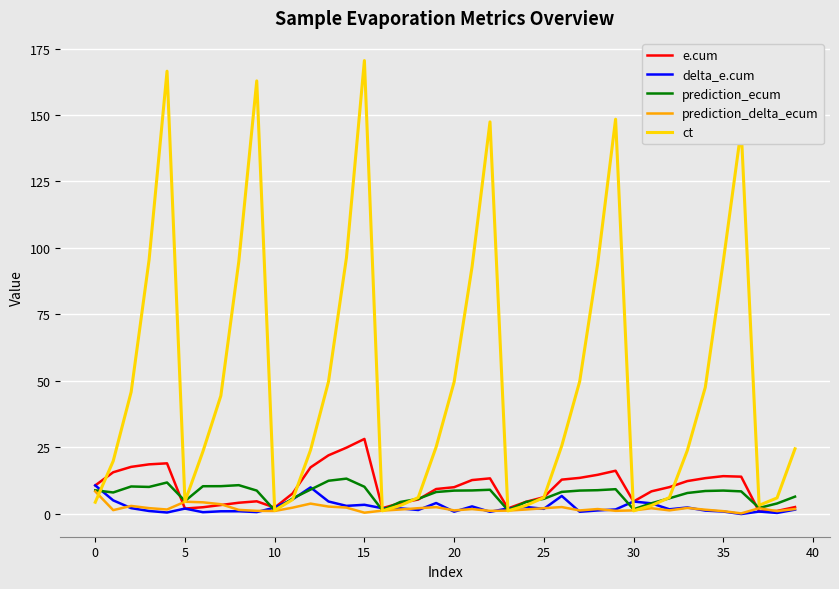

Which series has the largest total across all categories?

ct